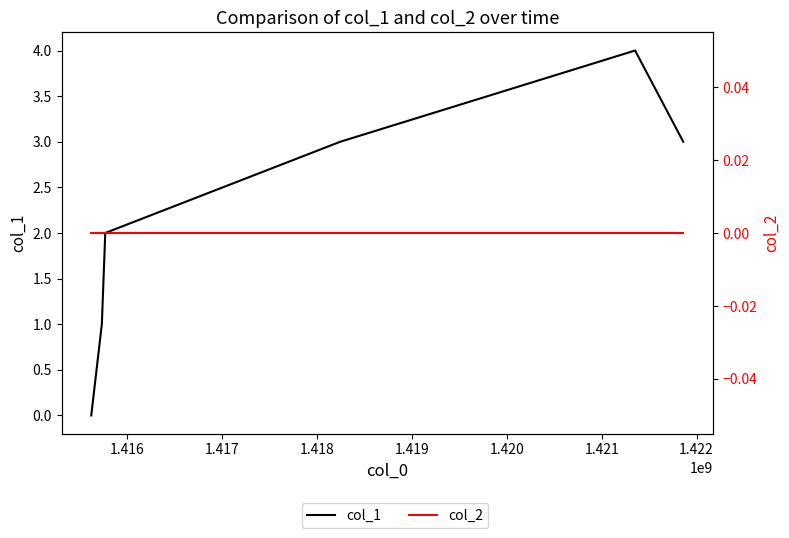

What is the total value across all series at 1.419?

4